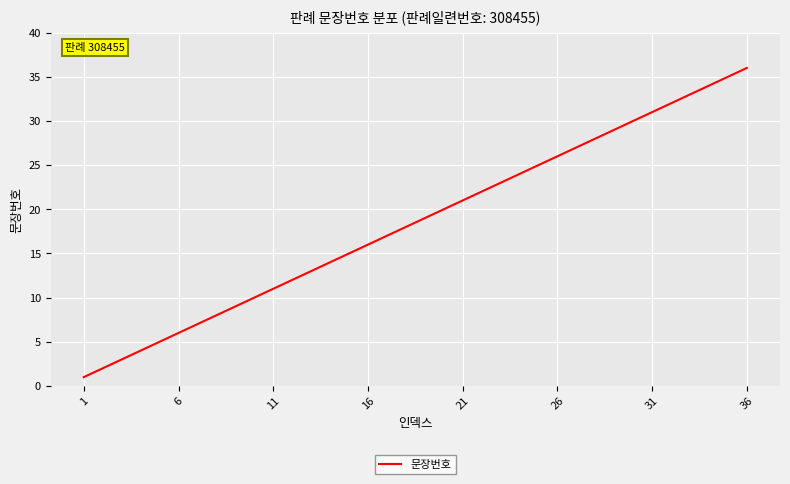

What is the greatest value displayed?

36